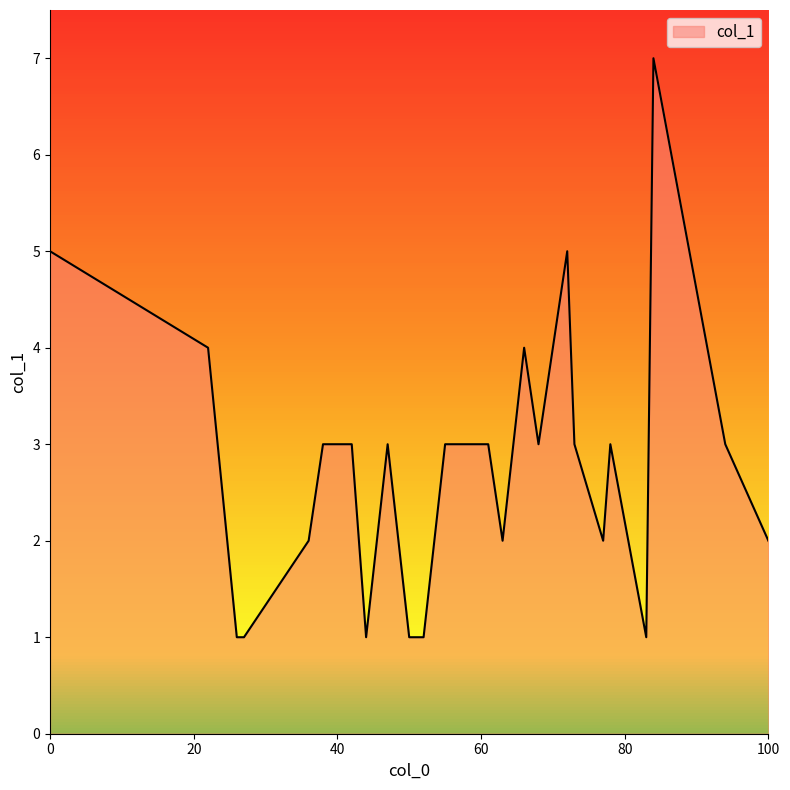

What is the maximum value shown in the chart?

7